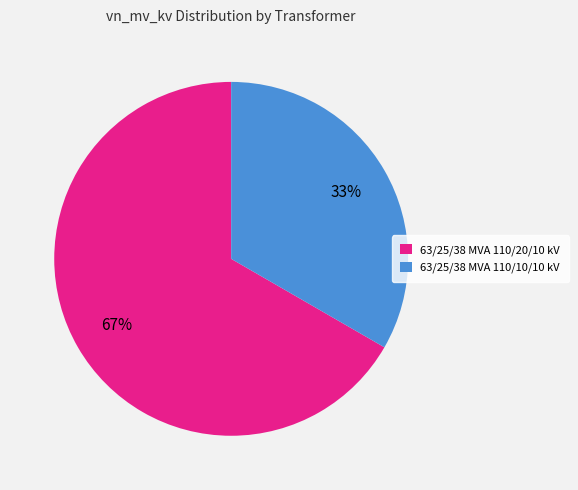

What is the ratio of the value at 63/25/38 MVA 110/10/10 kV to the value at 63/25/38 MVA 110/20/10 kV?

0.5